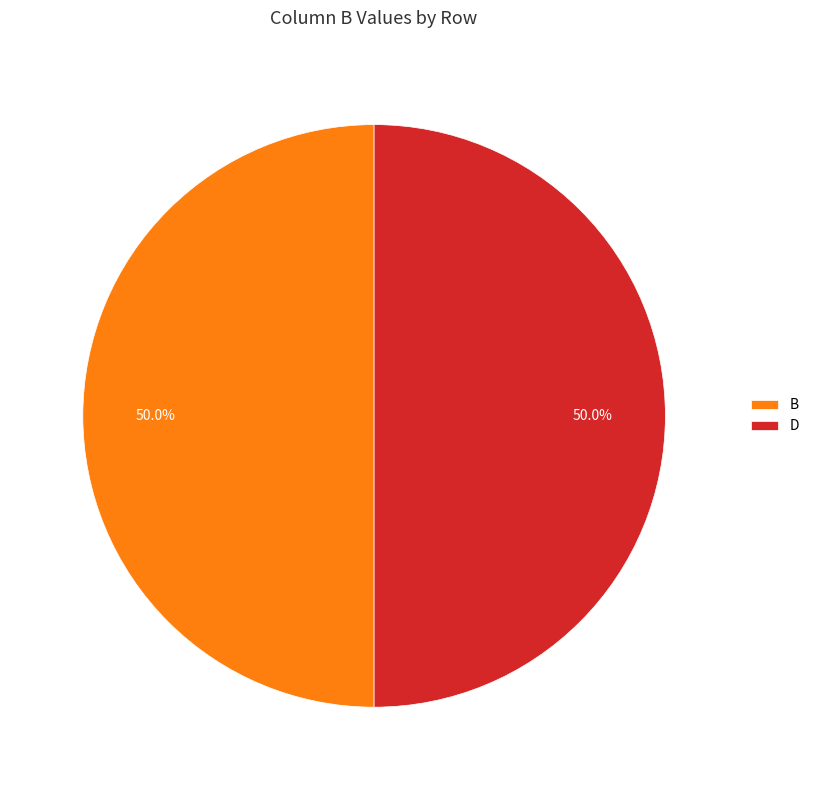

What portion of the pie excludes D?

50.0%